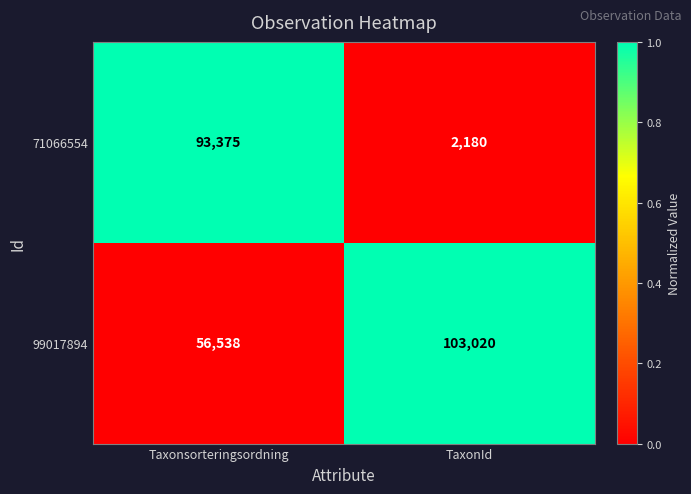

At which category is the sum across all series the highest?

Taxonsorteringsordning